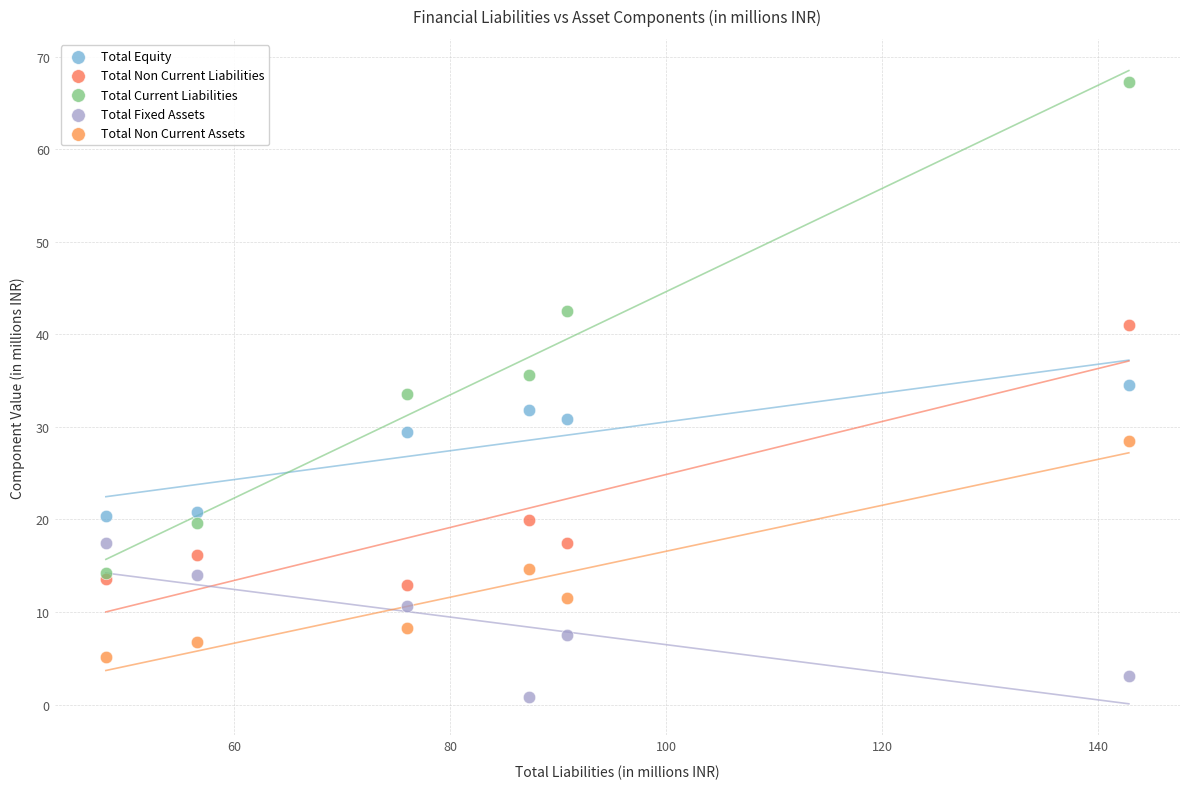

Which series has the largest Y range (max minus min)?

Total Current Liabilities